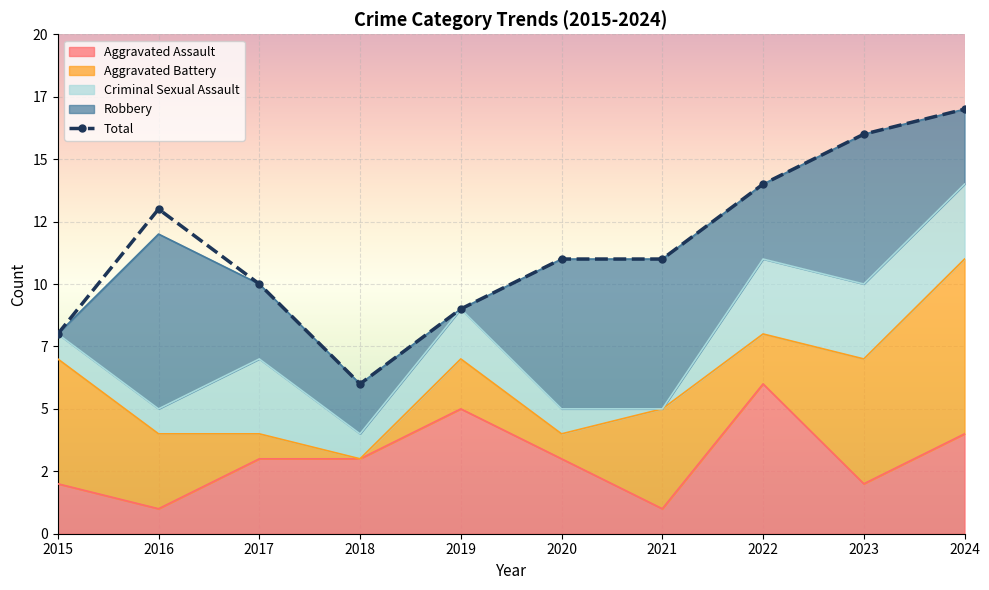

True or false: the data shows 11 at 2021.

True